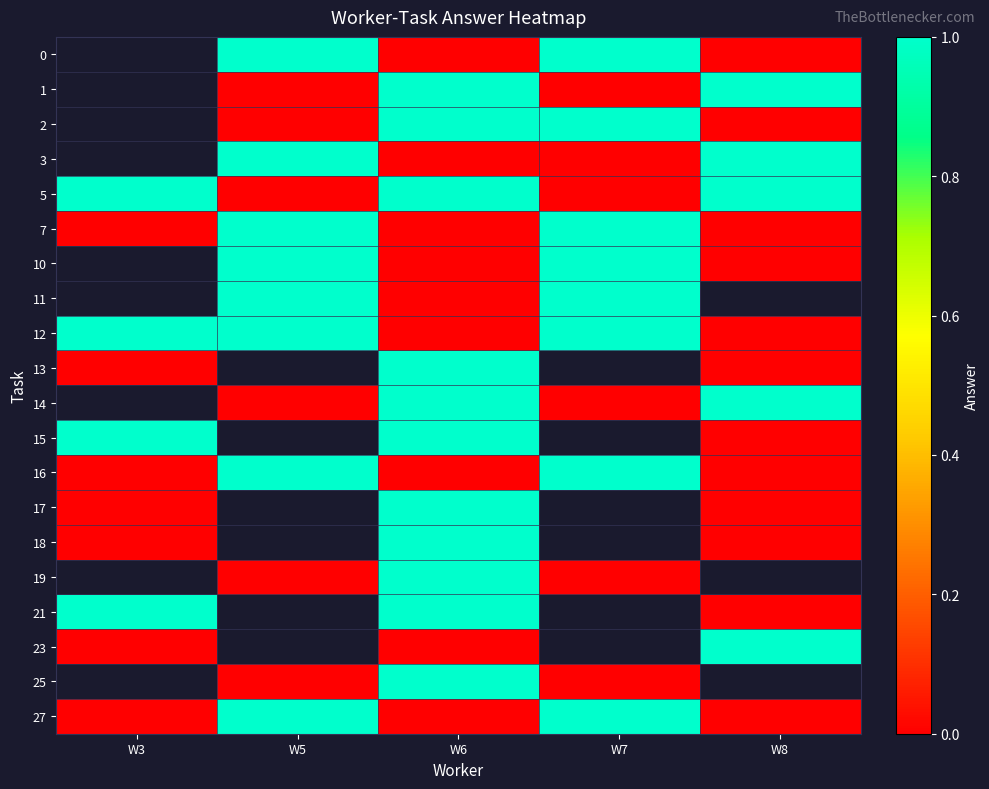

What is the difference between the highest and lowest values at W8?

1.0